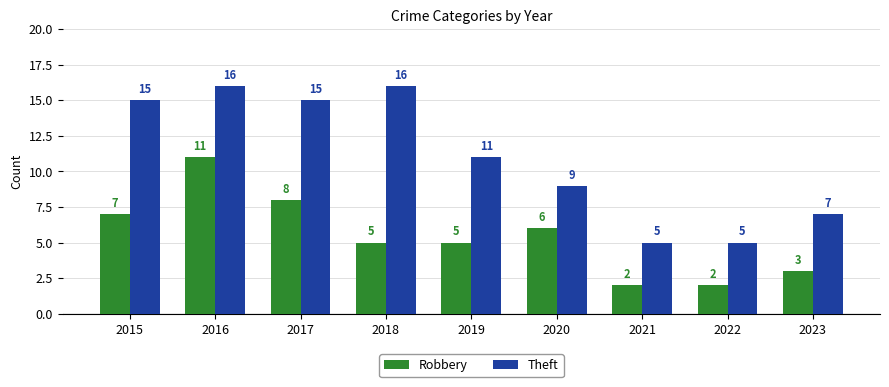

What is the minimum value for Robbery?

2